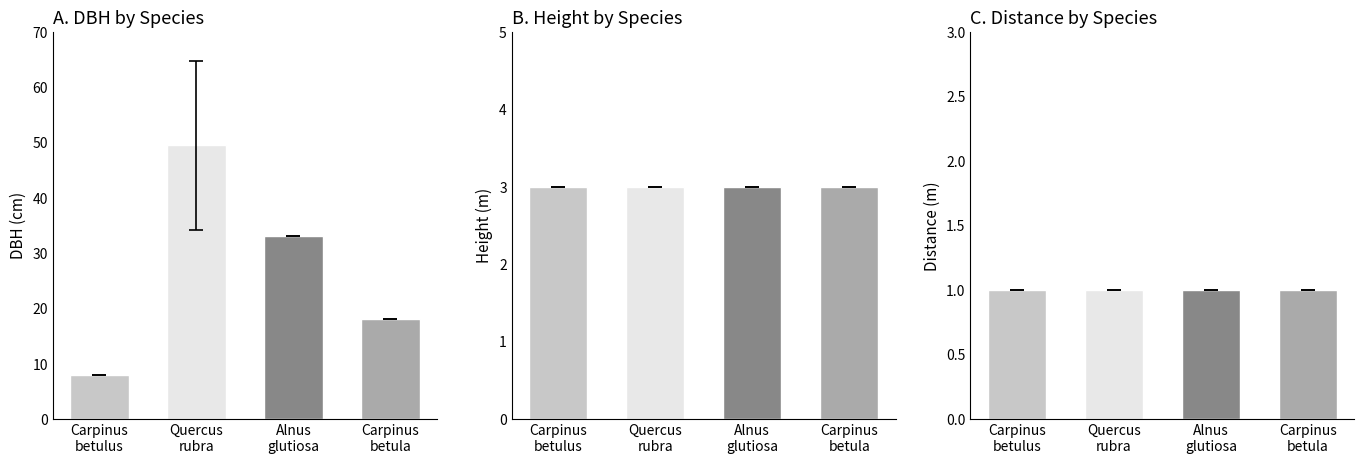

Is it true that Distance (m) equals 1 at Quercus rubra?

True